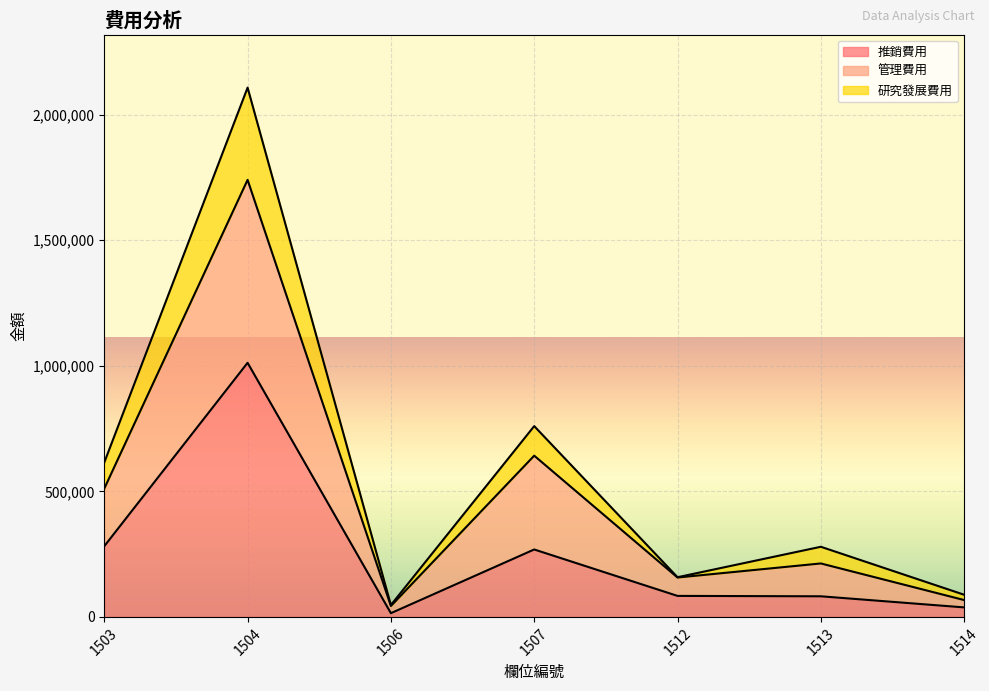

In 推銷費用, how many points are lower than both neighbors (excluding endpoints)?

1